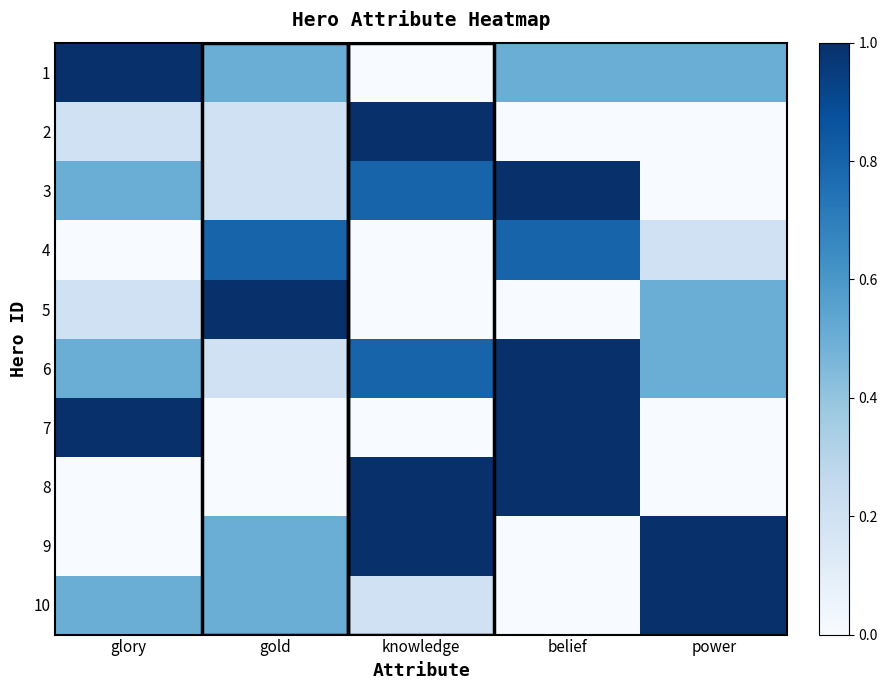

What is the difference between the highest and lowest values at knowledge?

1.0